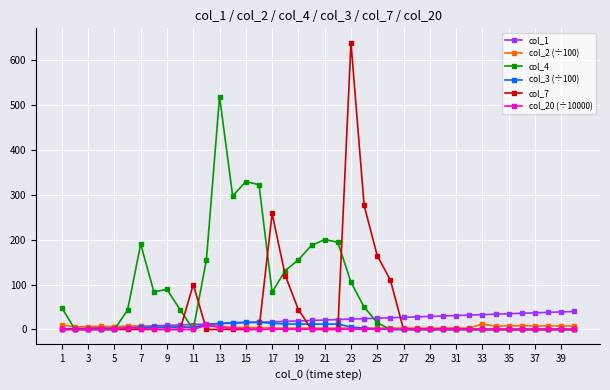

What is the difference between the maximum and minimum values in the col_2 (÷100) series?

9.1